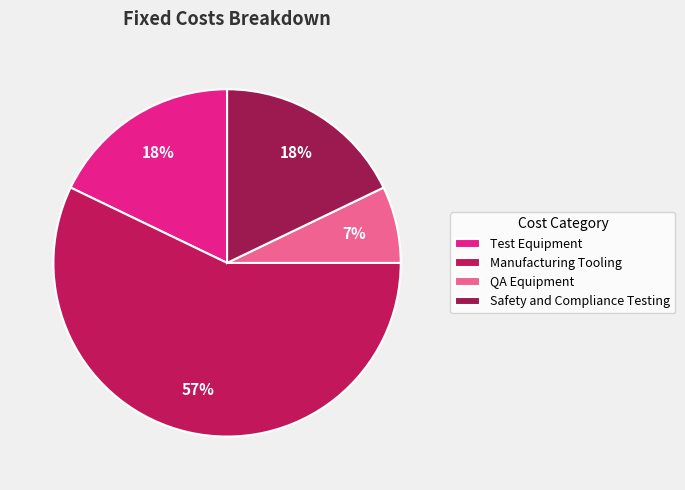

To the nearest percent, what percentage of the pie is QA Equipment?

7%